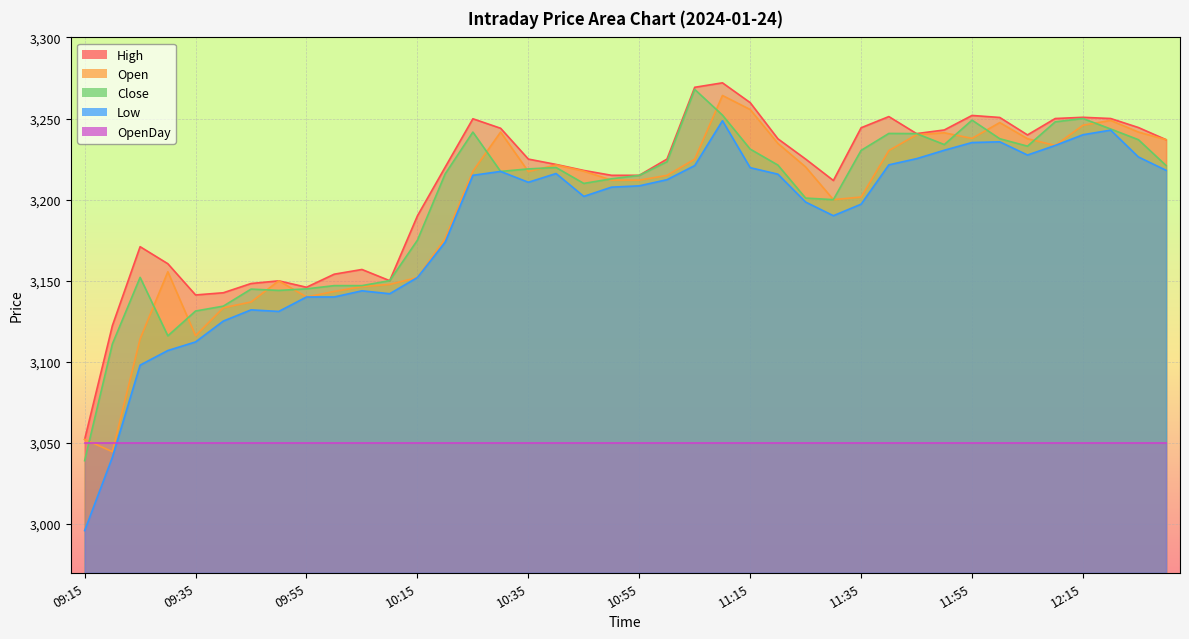

What position from the right is 10:15?

28